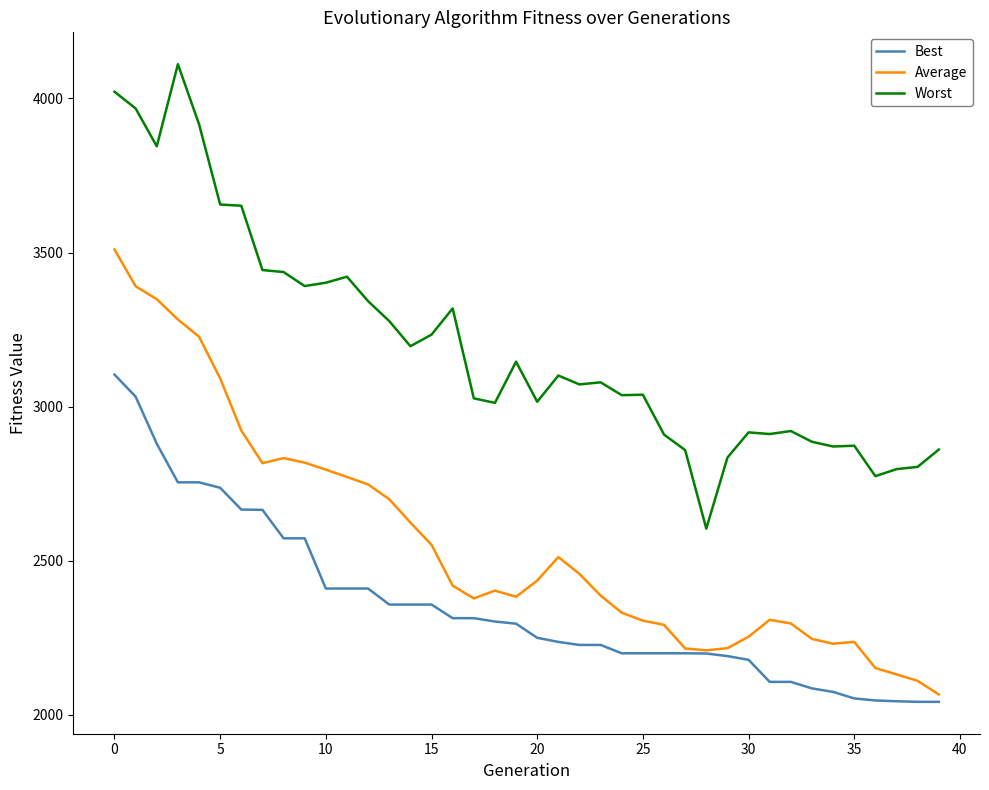

What is the maximum value for Average?

3509.9